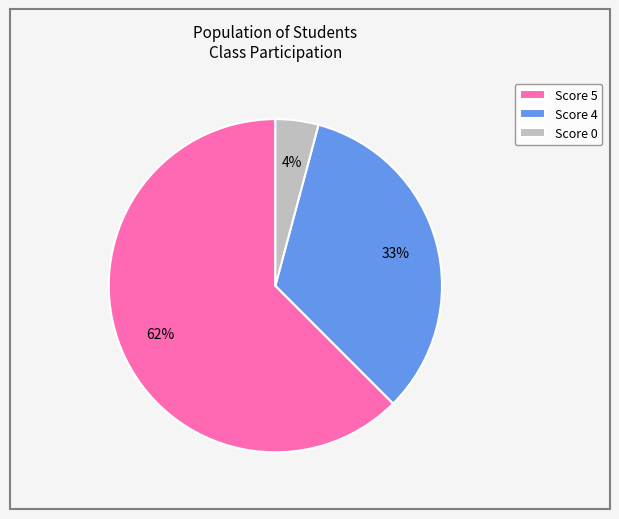

Approximately how many times larger is the value at Score 5 compared to Score 4?

1.9